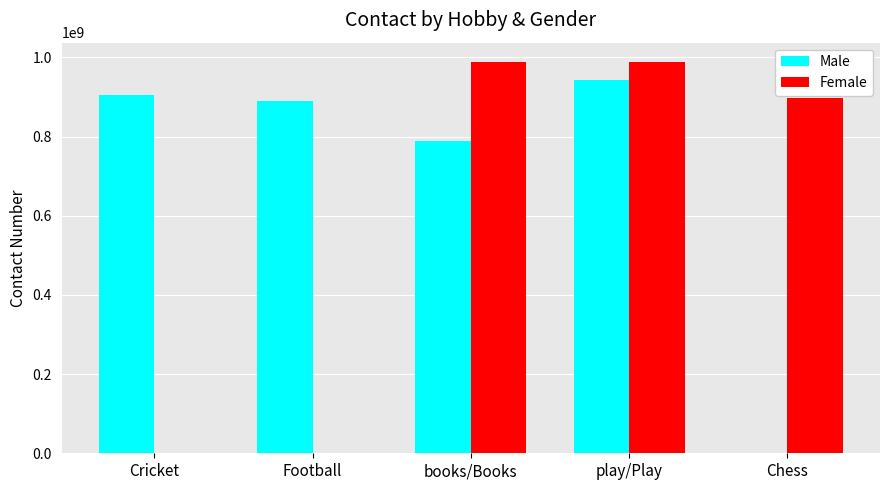

What is the sum of the Female values at books/Books and Football?

987212452